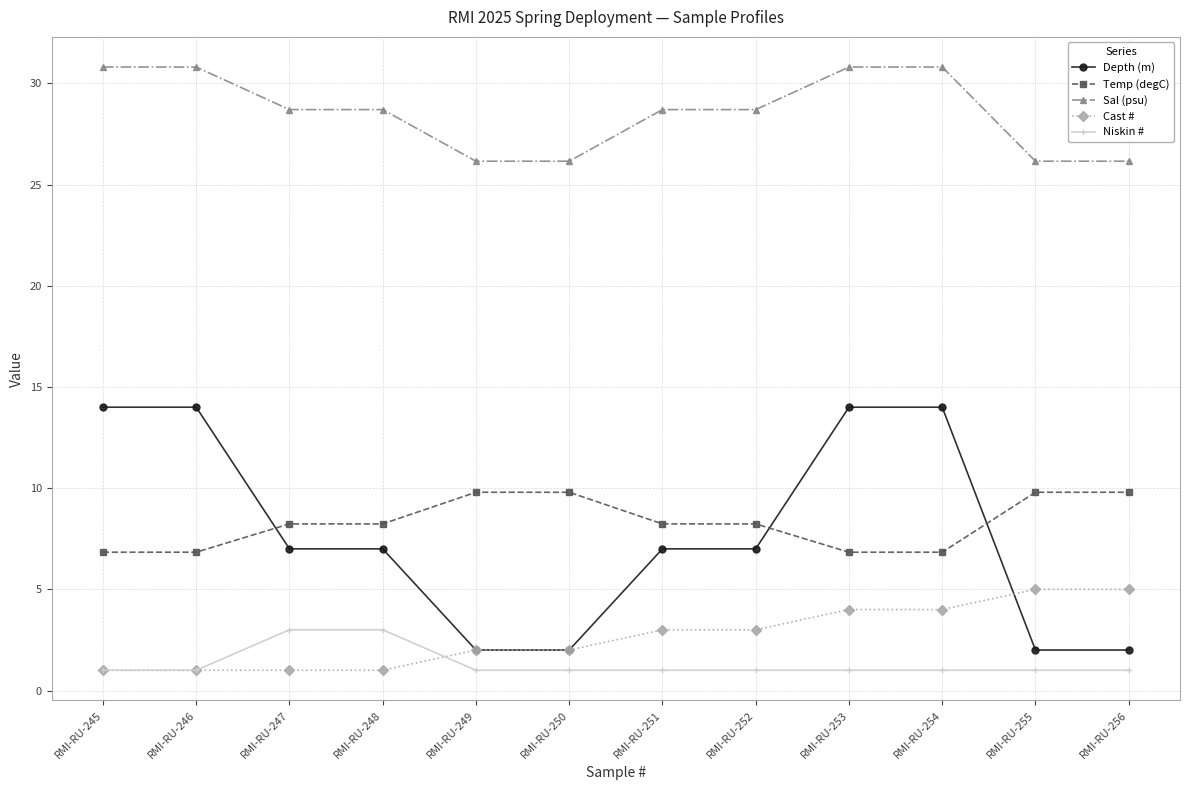

Reading left to right, list all the values displayed in this chart.

Depth (m): 14.0	14.0	7.0	7.0	2.0	2.0	7.0	7.0	14.0	14.0	2.0	2.0
Temp (degC): 6.8	6.8	8.2	8.2	9.8	9.8	8.2	8.2	6.8	6.8	9.8	9.8
Sal (psu): 30.8	30.8	28.7	28.7	26.2	26.2	28.7	28.7	30.8	30.8	26.2	26.2
Cast #: 1.0	1.0	1.0	1.0	2.0	2.0	3.0	3.0	4.0	4.0	5.0	5.0
Niskin #: 1.0	1.0	3.0	3.0	1.0	1.0	1.0	1.0	1.0	1.0	1.0	1.0